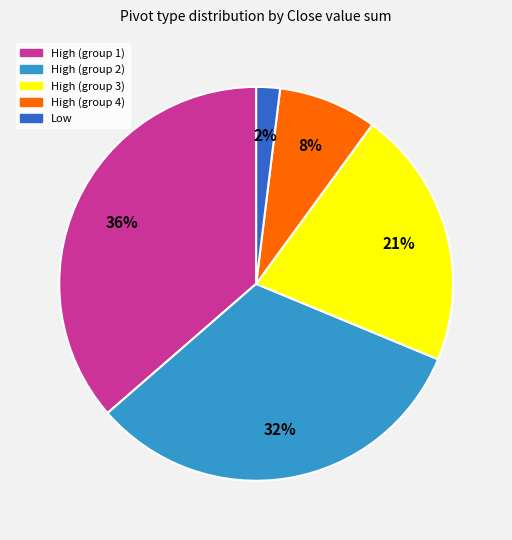

To the nearest percent, what is the difference between the largest and smallest slice percentages?

34%